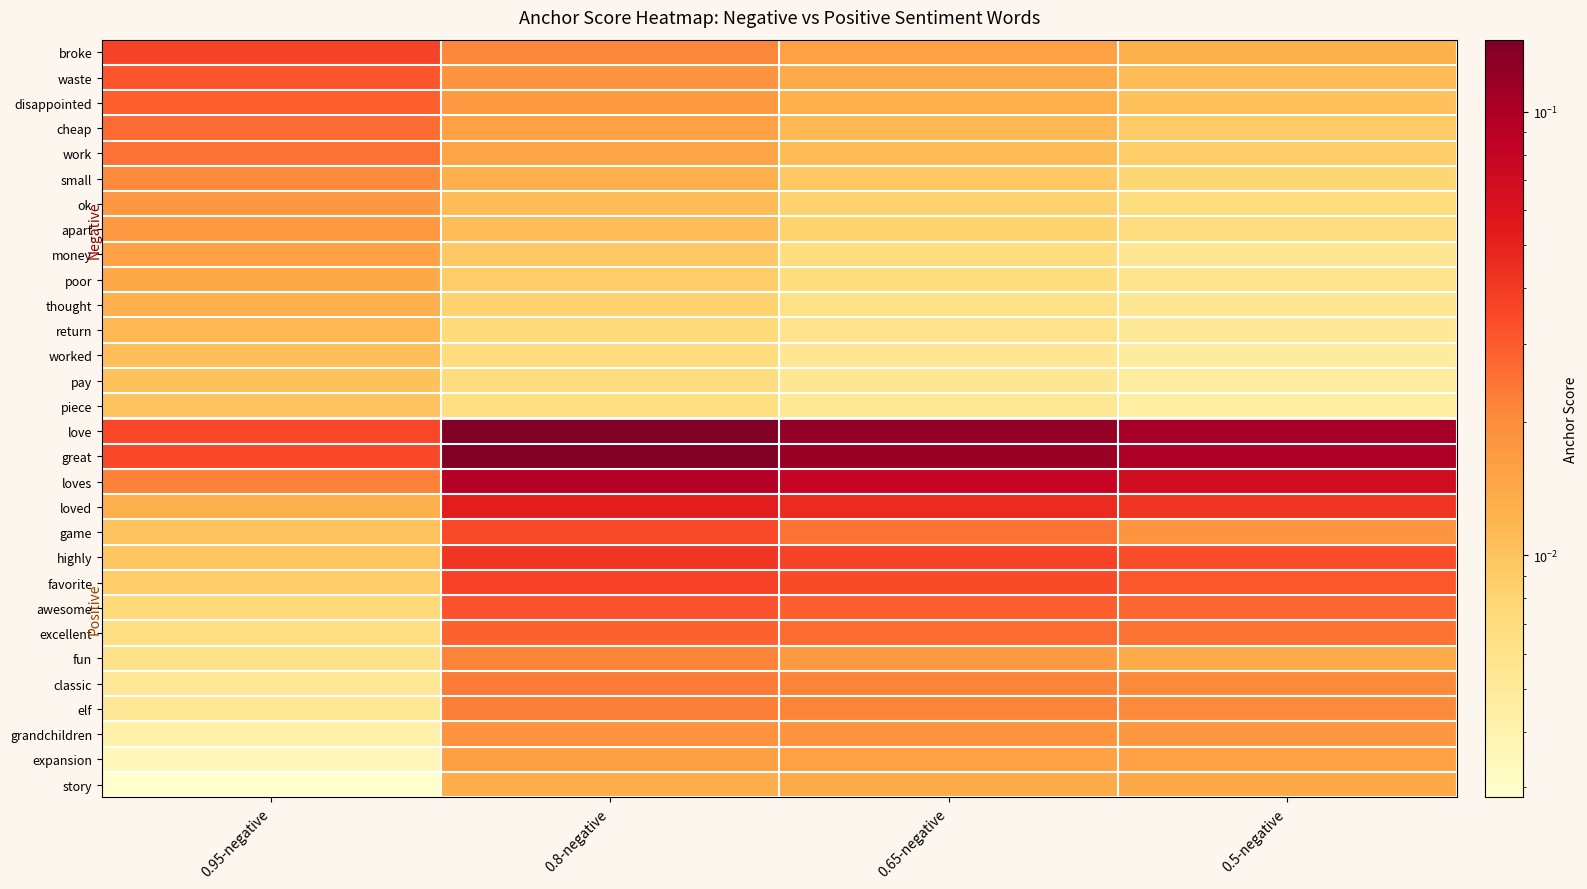

How many distinct data groups are displayed?

30